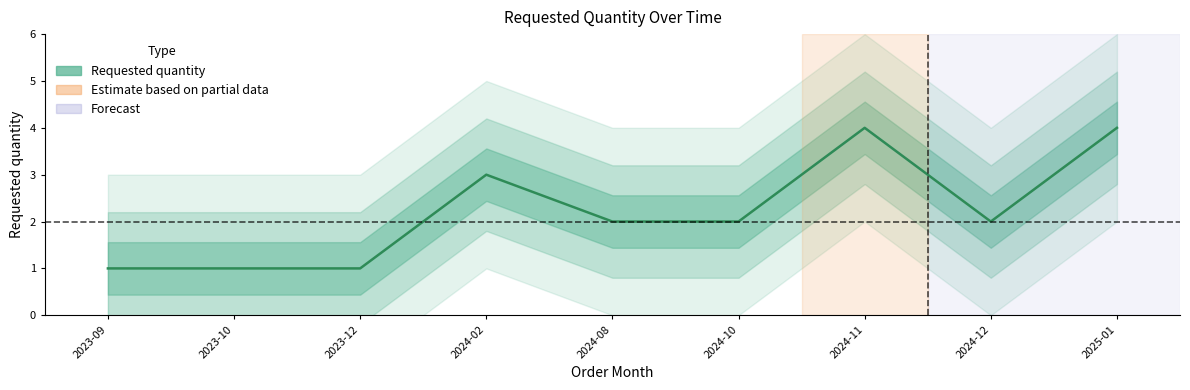

The chart shows a value of 1 at 2023-12. True or false?

True